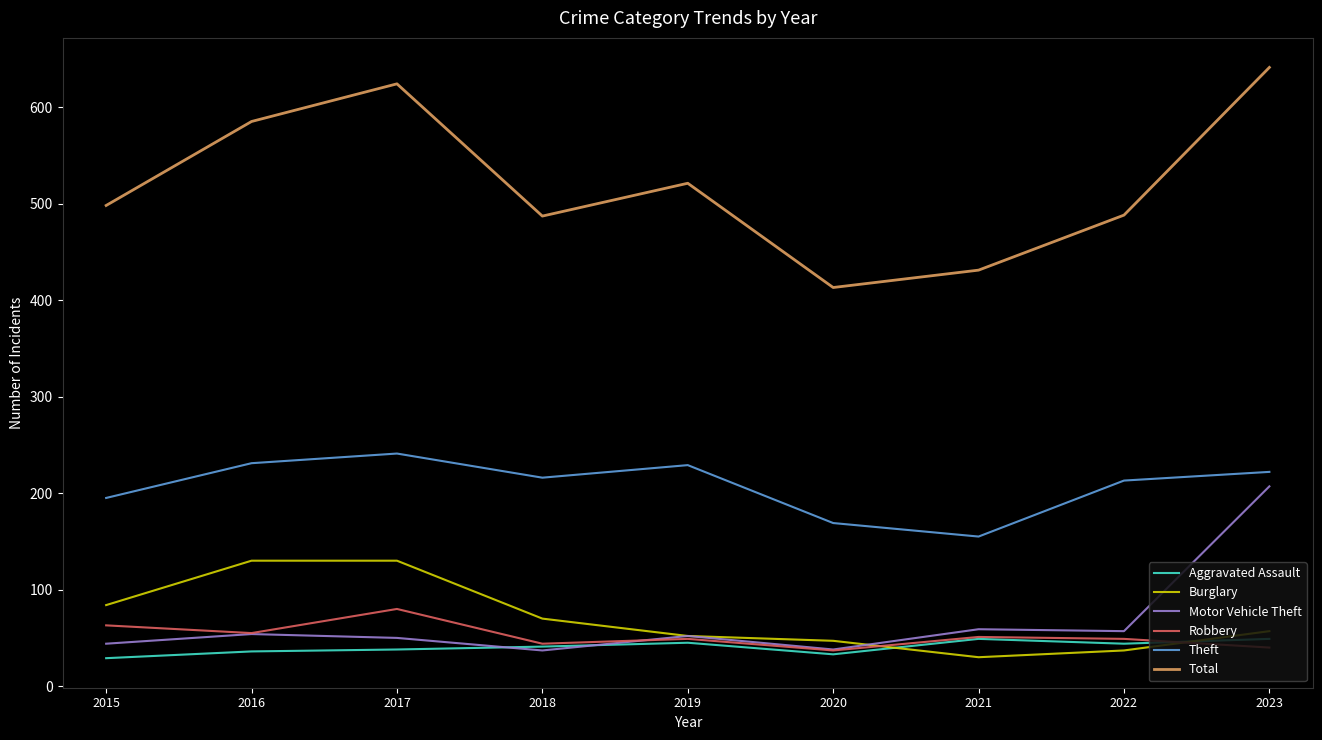

Is the value of Robbery at 2019 greater than the value of Burglary at 2022?

Yes